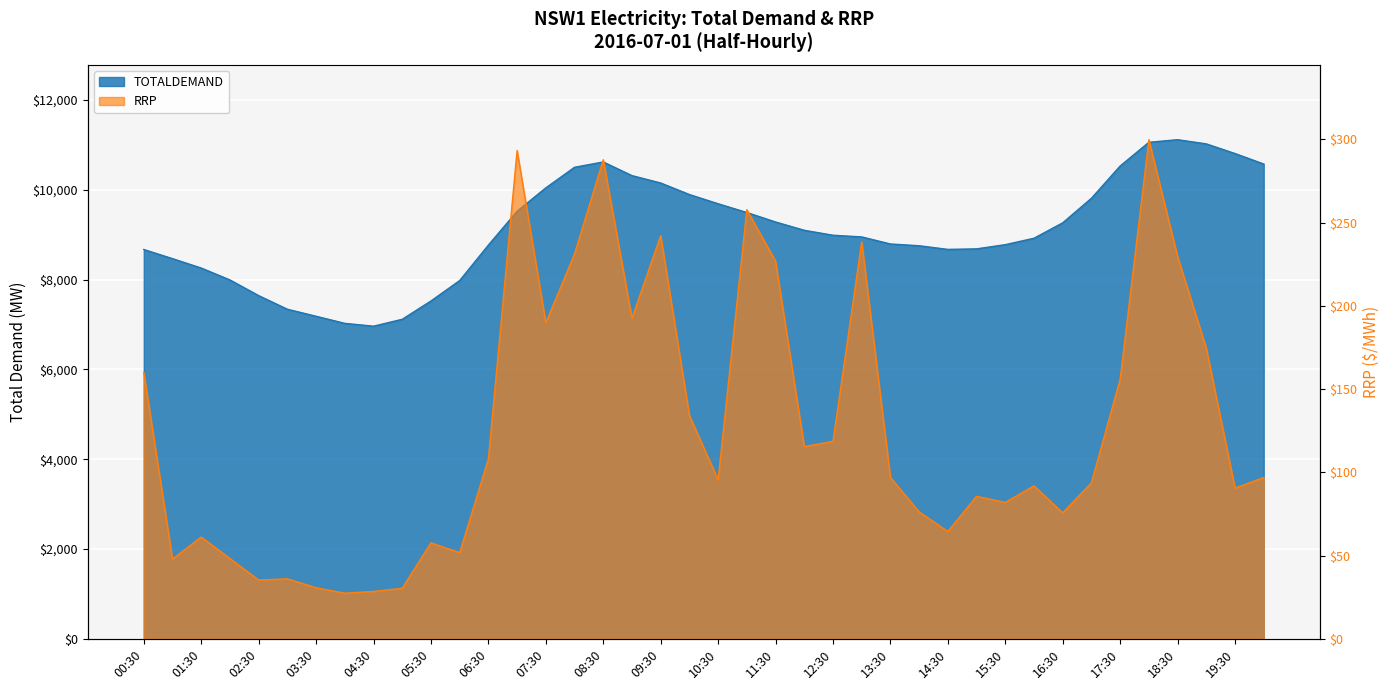

What is the maximum value for TOTALDEMAND?

11112.1